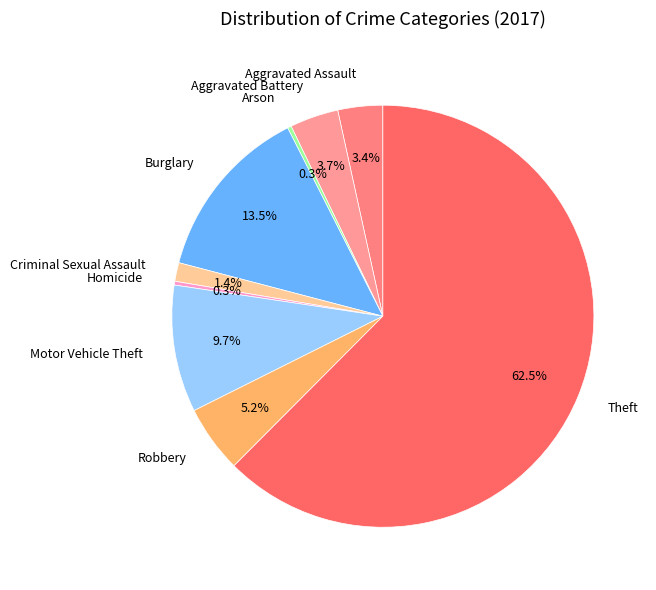

What is the ratio of the value at Homicide to the value at Aggravated Assault?

0.1